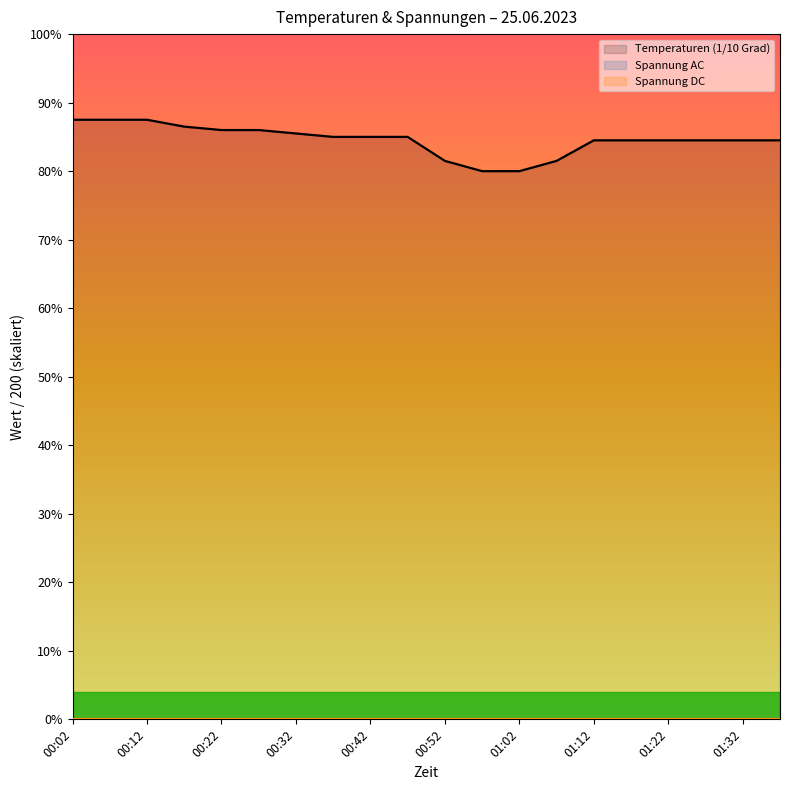

Where is Spannung AC nearest to the value 0?

00:02